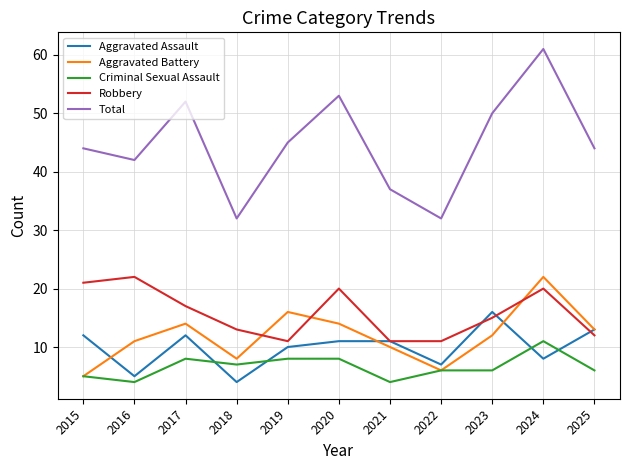

At which category is the sum across all series the highest?

2024